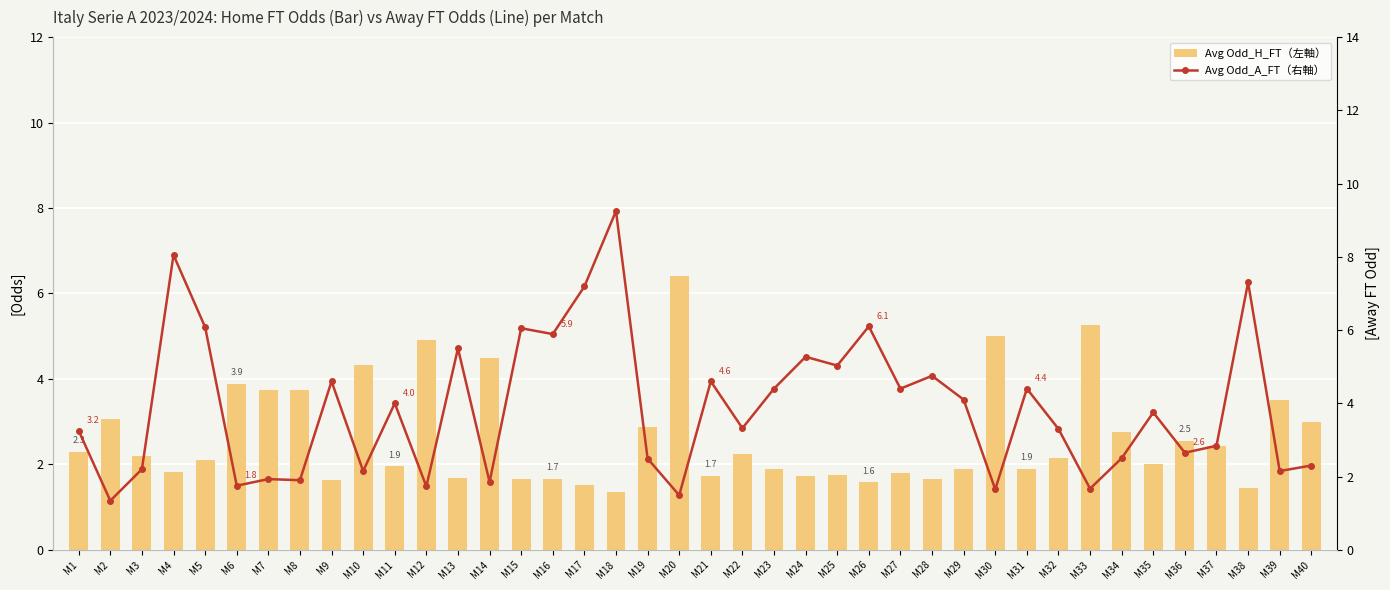

The Avg Odd_H_FT（左軸） series shows 2.2 at M22. True or false?

True